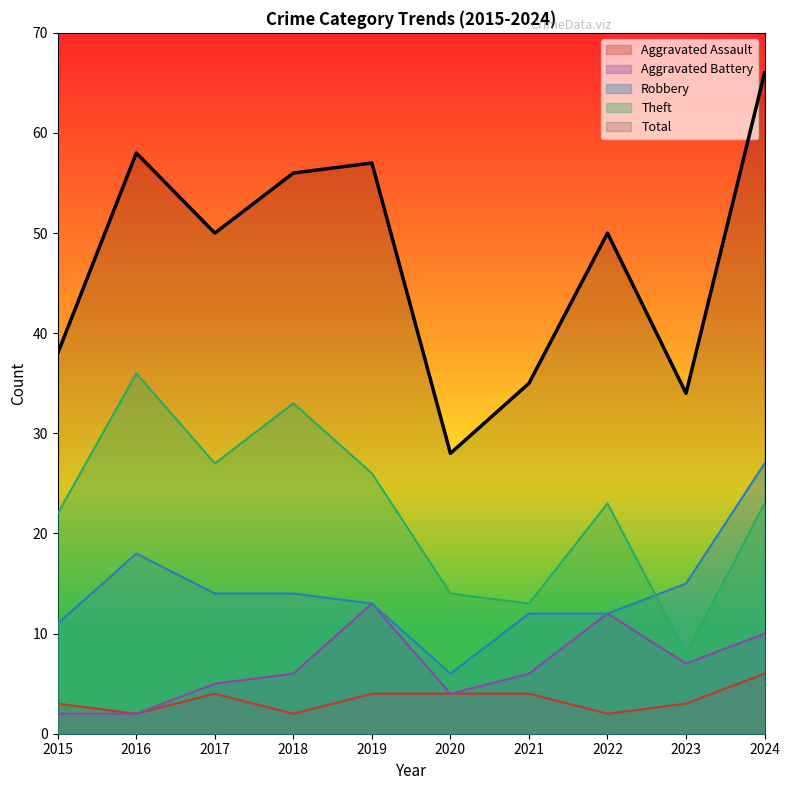

Which label corresponds to the smallest value in the chart?

2016